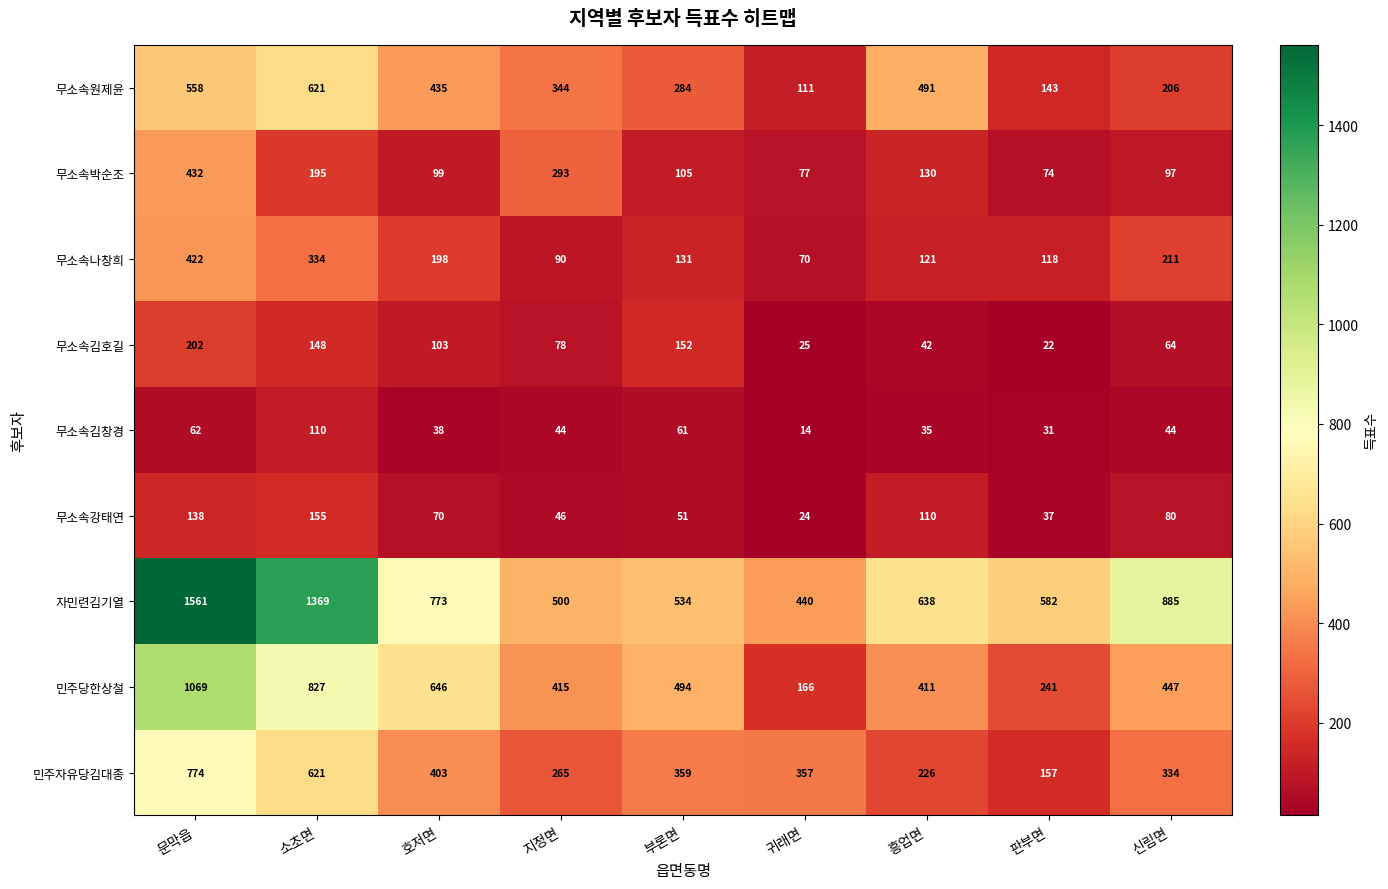

List the labels in order of 민주당한상철 value, largest first.

문막읍, 소초면, 호저면, 부론면, 신림면, 지정면, 흥업면, 판부면, 귀래면